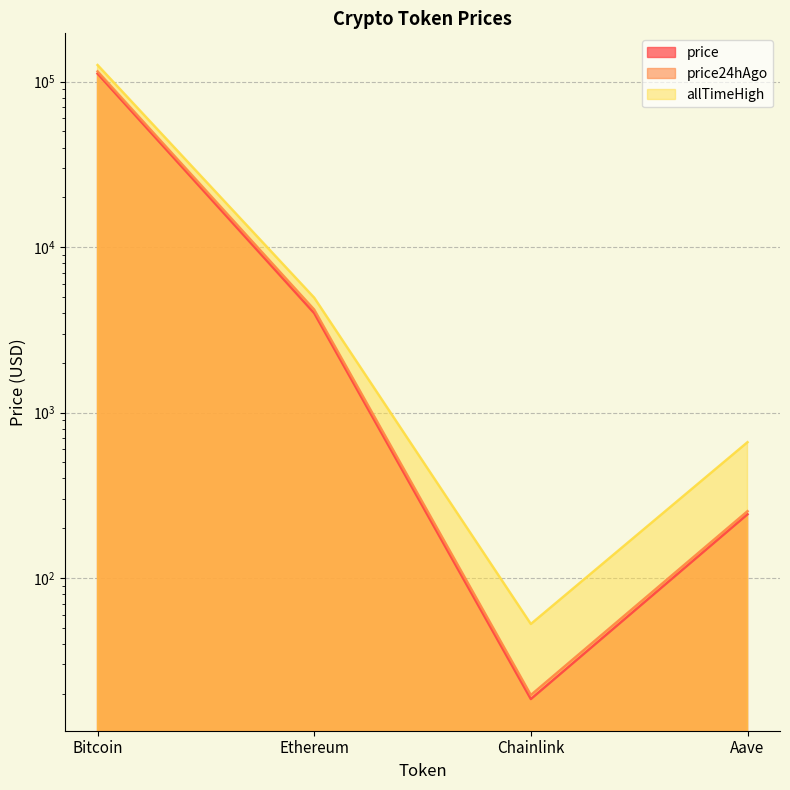

What is the spread (max minus min) of values at Aave?

419.0